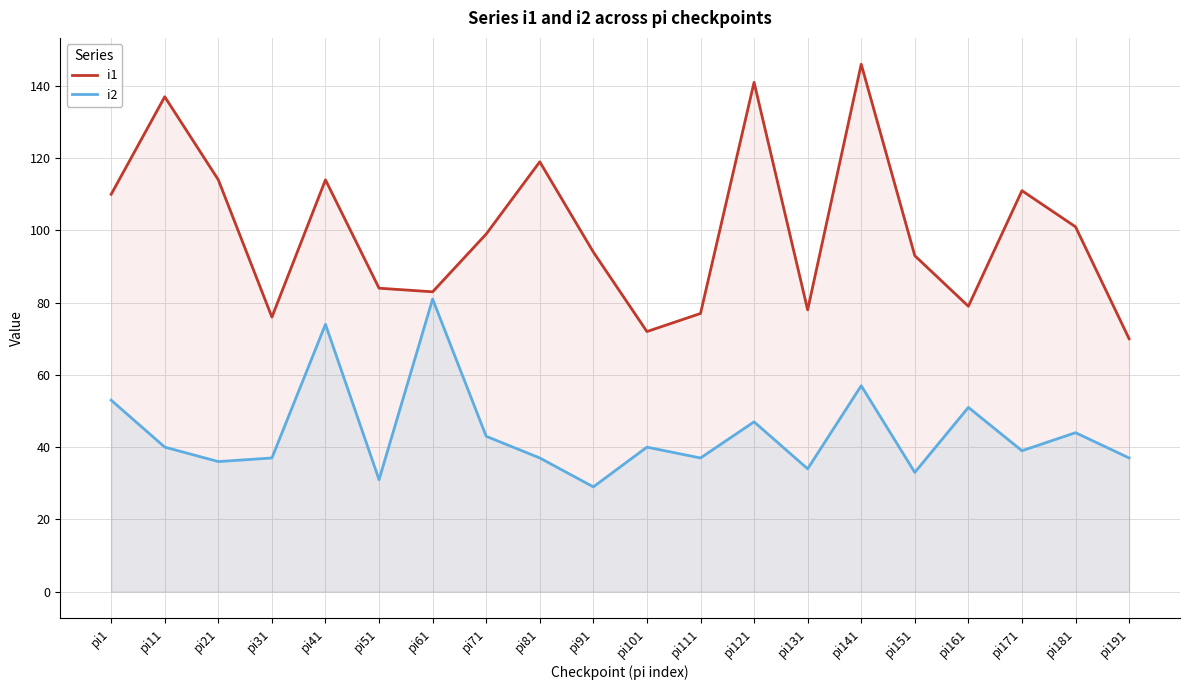

True or false: i1 and i2 cross at least once.

False